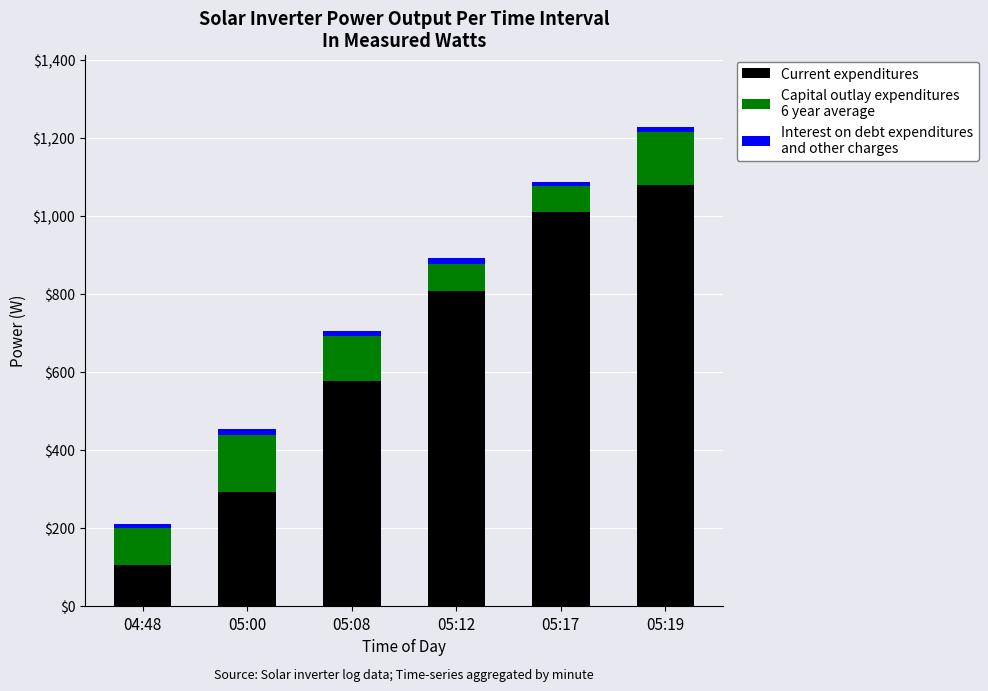

At which category is the sum across all series the highest?

05:19